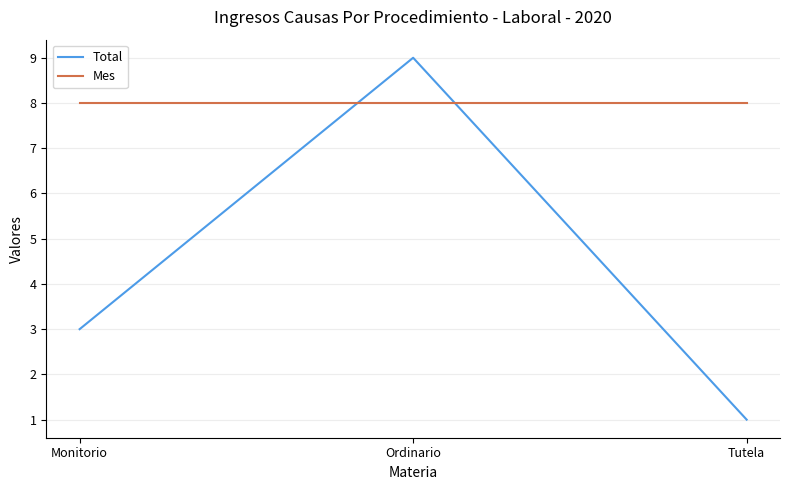

Reading left to right, extract all data points from this chart.

Total: Monitorio=3	Ordinario=9	Tutela=1
Mes: Monitorio=8	Ordinario=8	Tutela=8